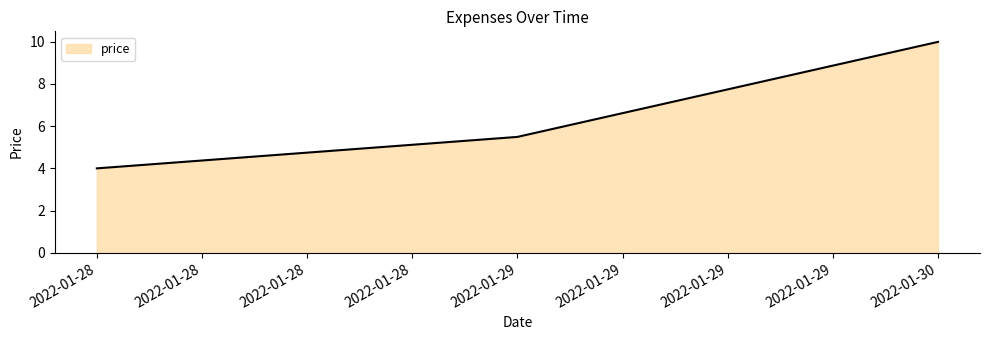

At which label is the value closest to 6?

2022-01-29